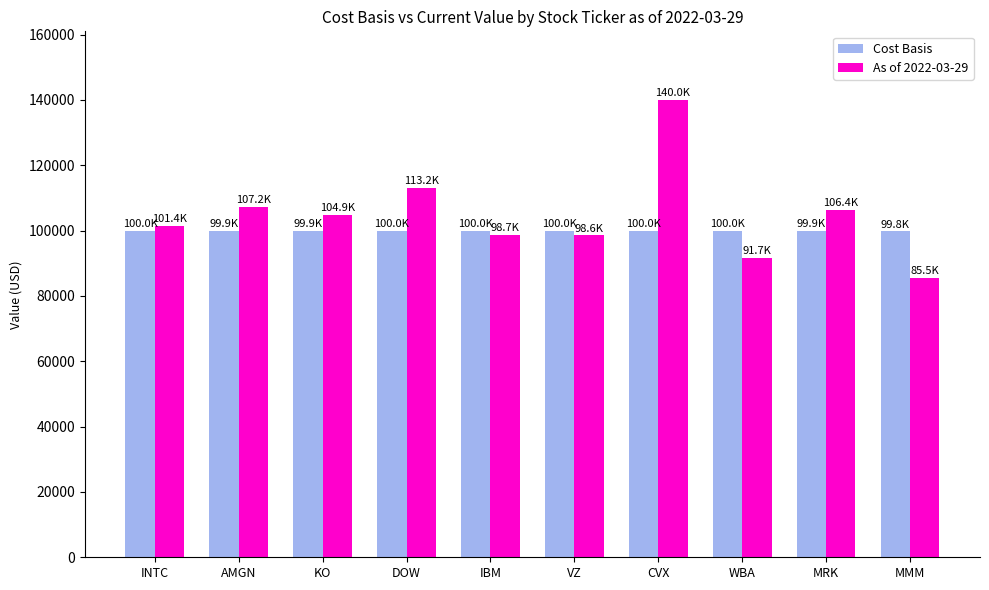

How many values in the As of 2022-03-29 series exceed 104926?

5